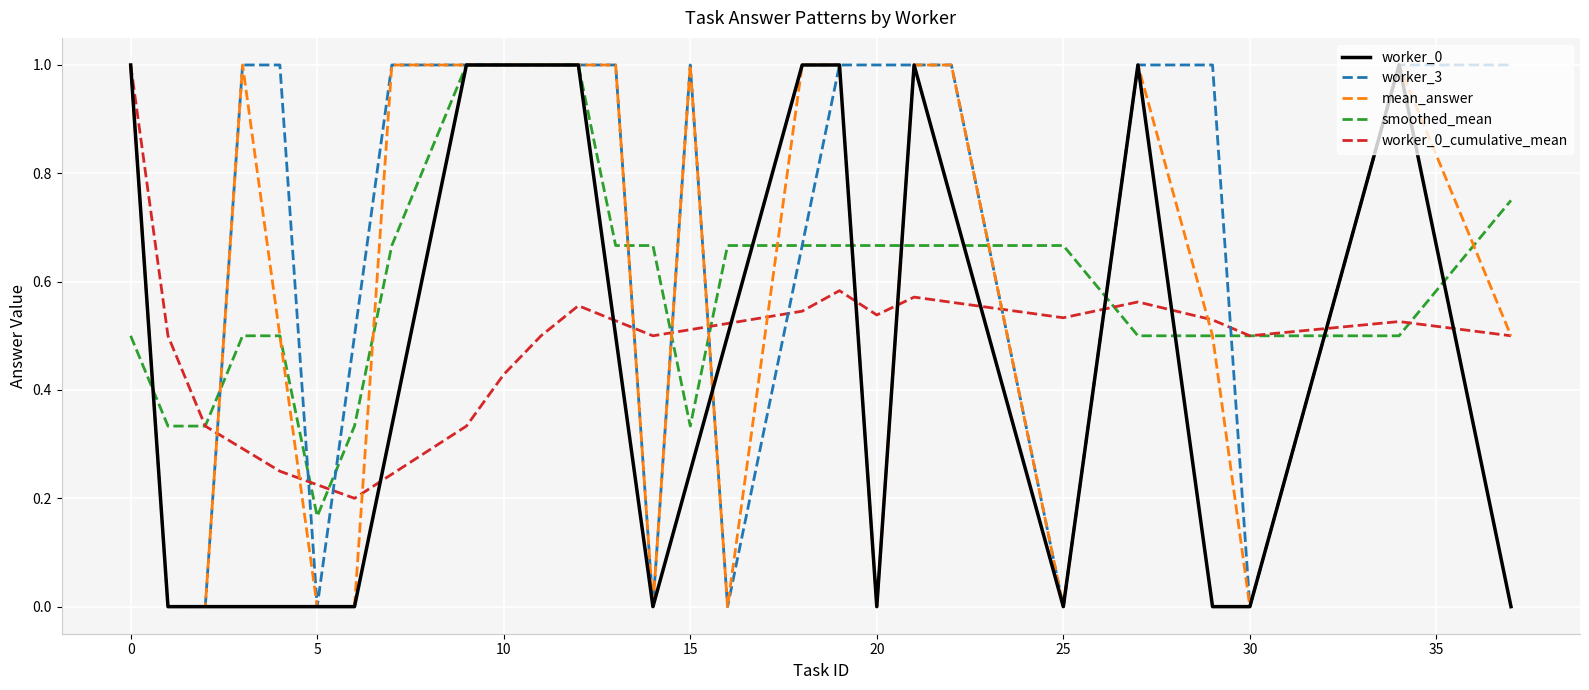

What is the difference between the maximum and minimum values in the answer_rate_w0 series?

1